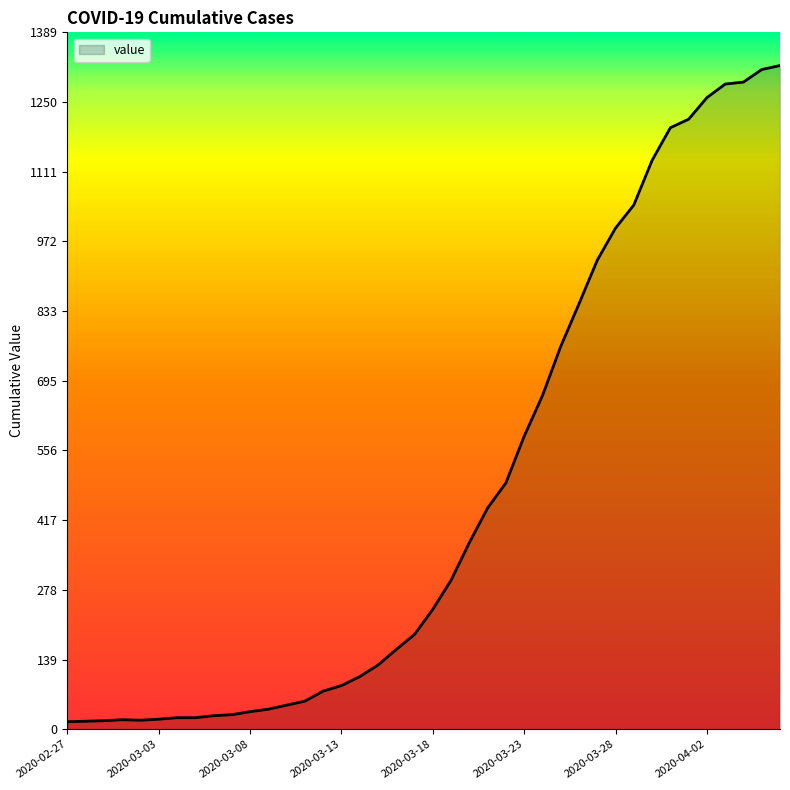

What is the greatest value displayed?

1323